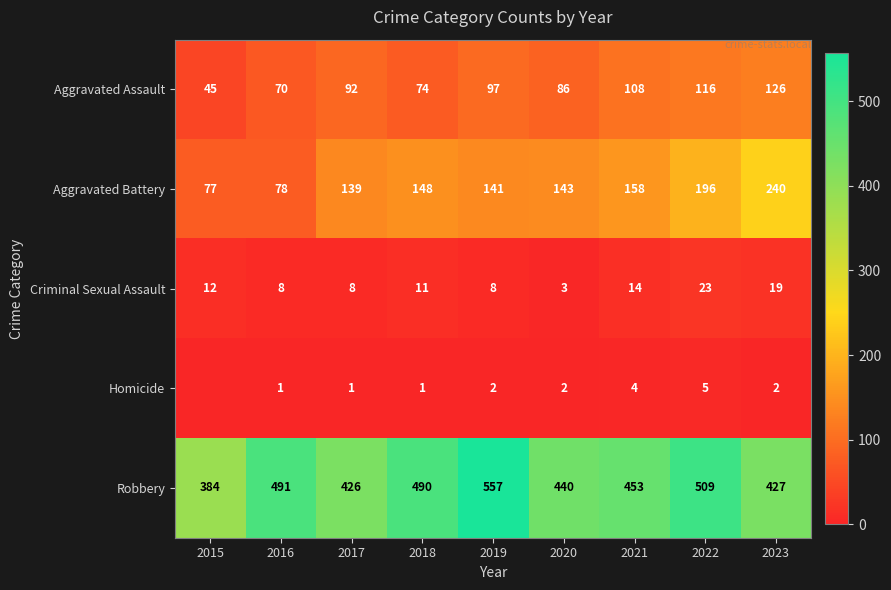

What value does the Aggravated Battery series have at 2017?

139